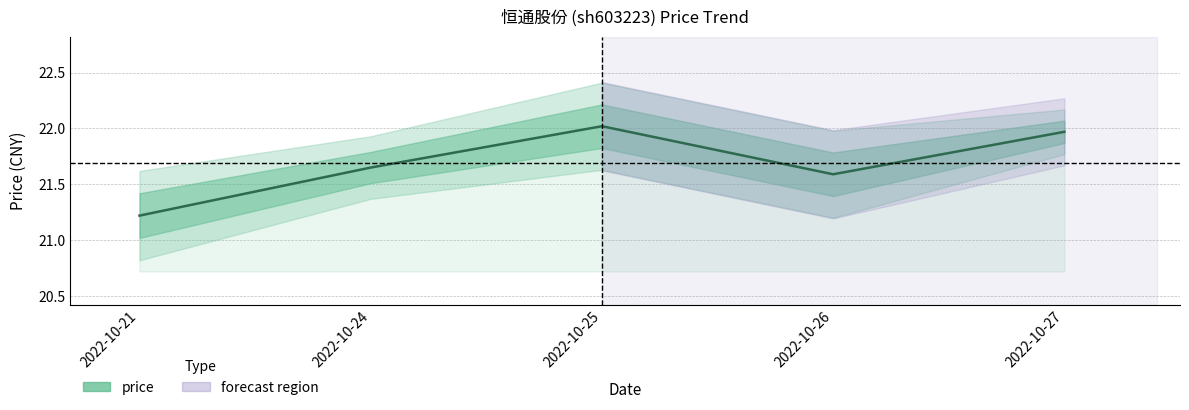

List the labels in order of value, smallest first.

2022-10-21, 2022-10-26, 2022-10-24, 2022-10-27, 2022-10-25